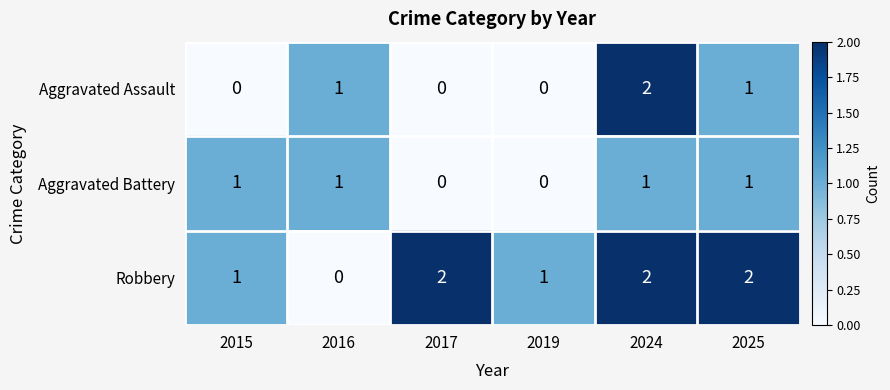

What is the difference between the highest and lowest values at 2016?

1